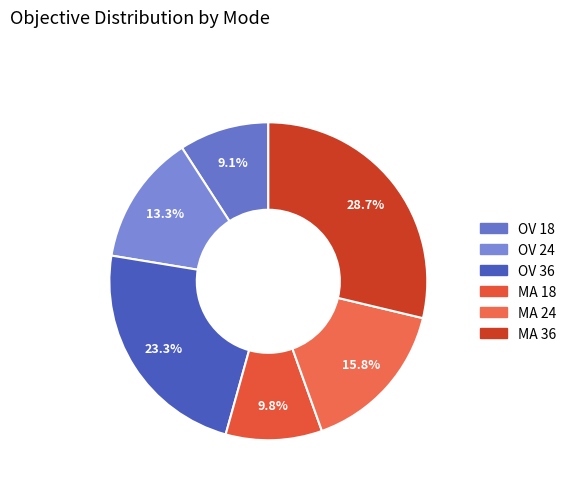

To the nearest percent, what is the difference between the largest and smallest slice percentages?

20%